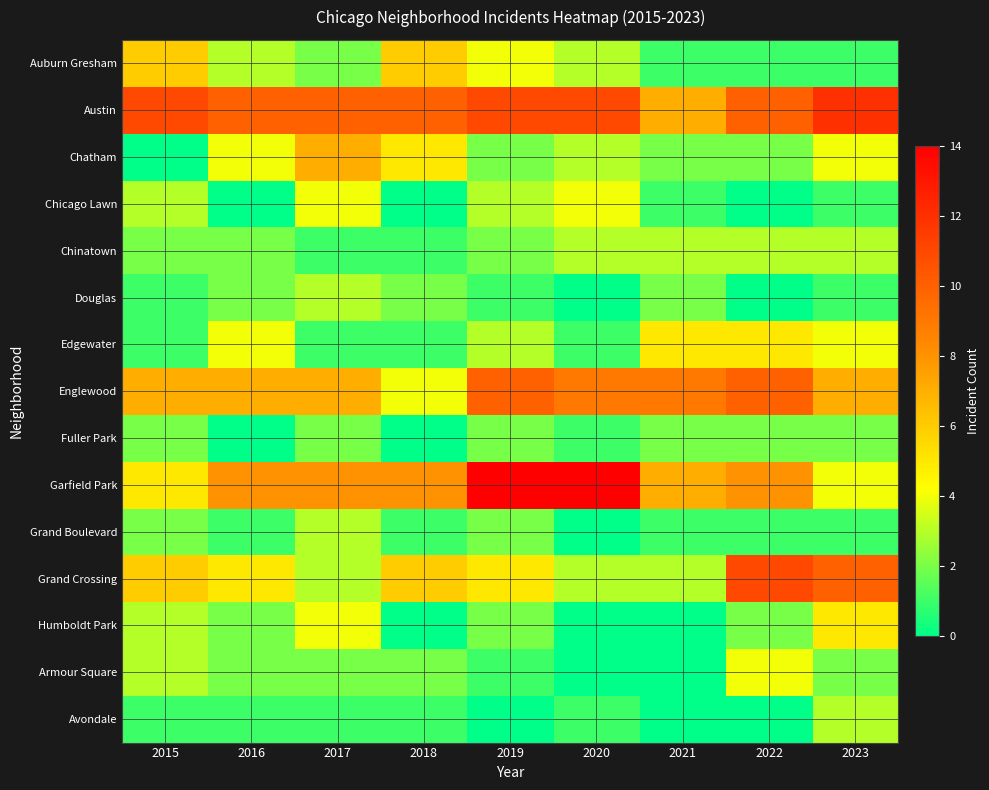

What is the spread (max minus min) of values at 2019?

14